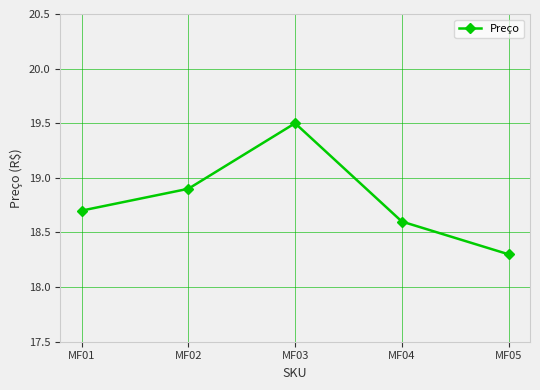

What is the difference between the maximum and minimum values?

1.2